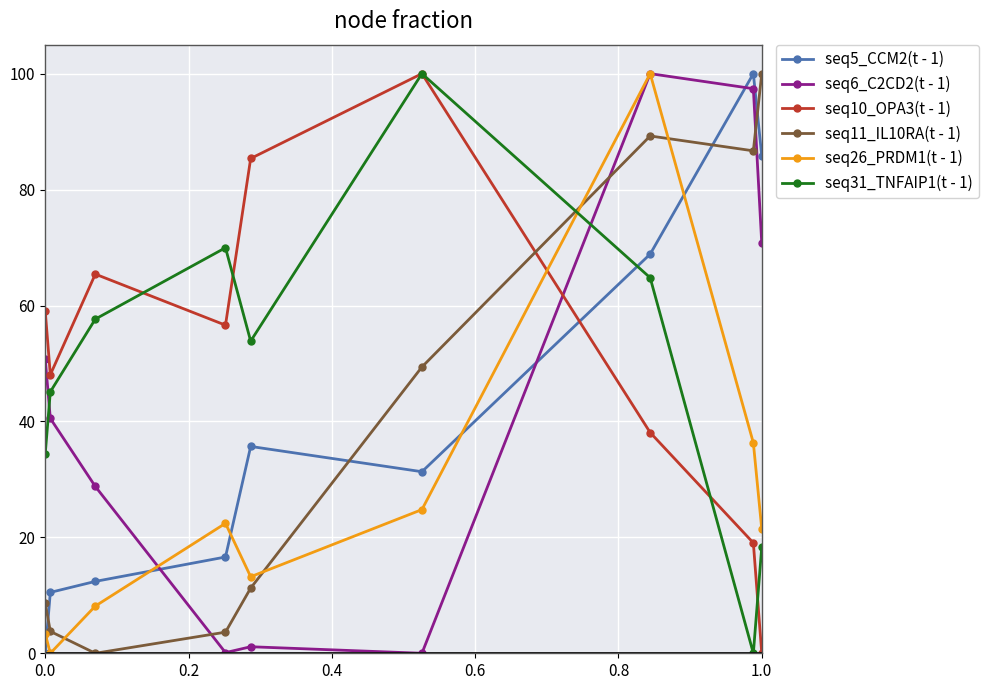

True or false: seq31_TNFAIP1(t - 1) and seq6_C2CD2(t - 1) cross at least once.

True